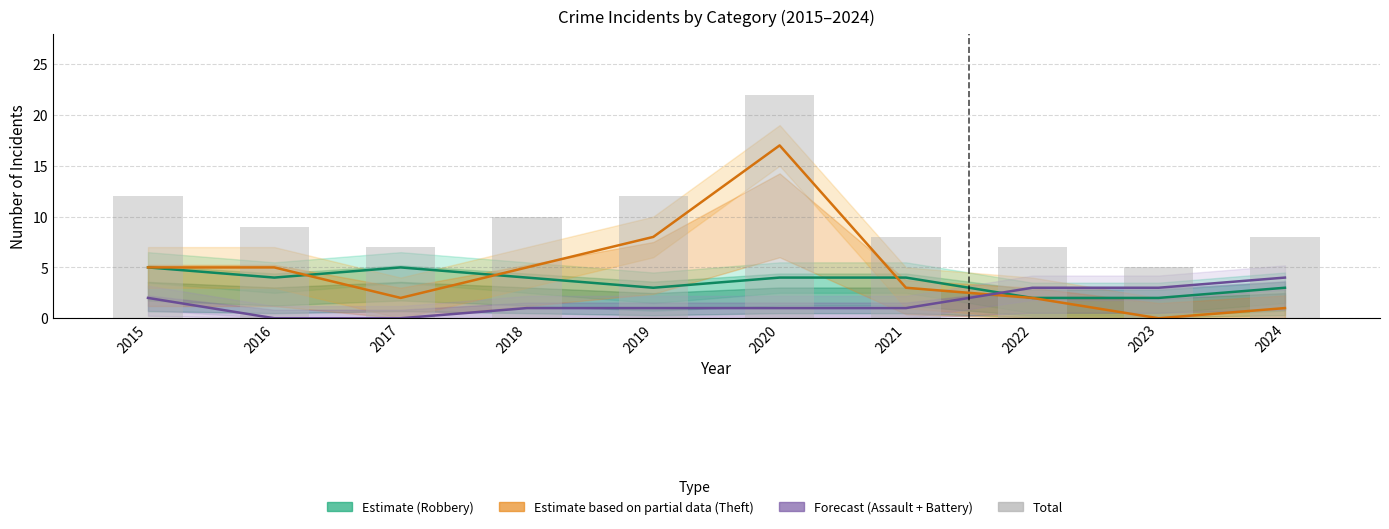

The Total series shows 7 at 2017. True or false?

True